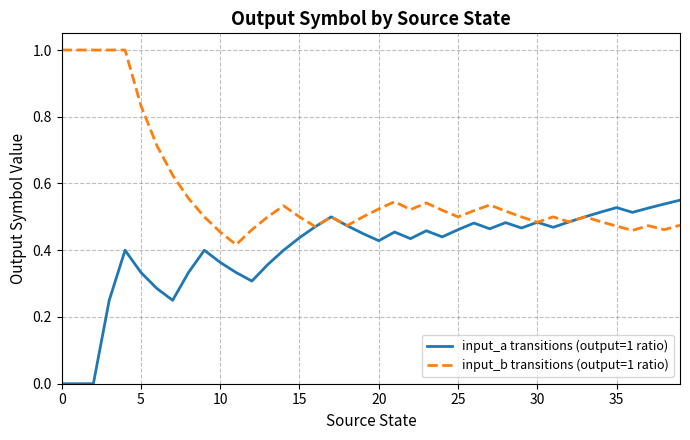

Which series has the largest total across all categories?

input_b transitions (output=1 ratio)